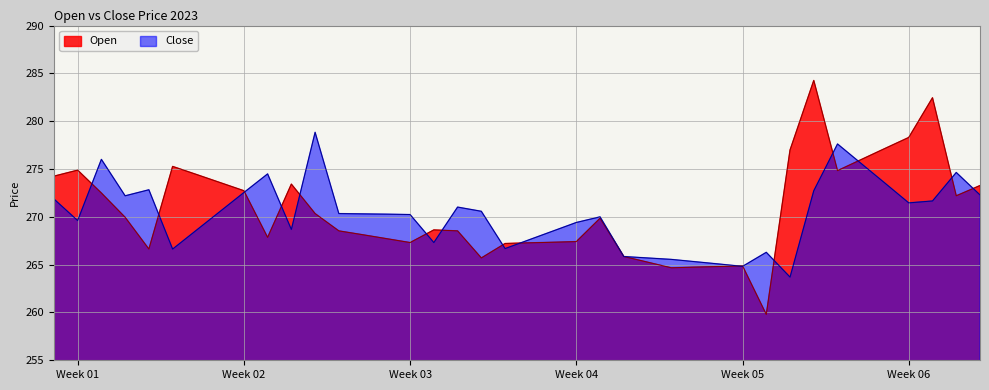

At which label does Open reach its peak?

2023-02-02